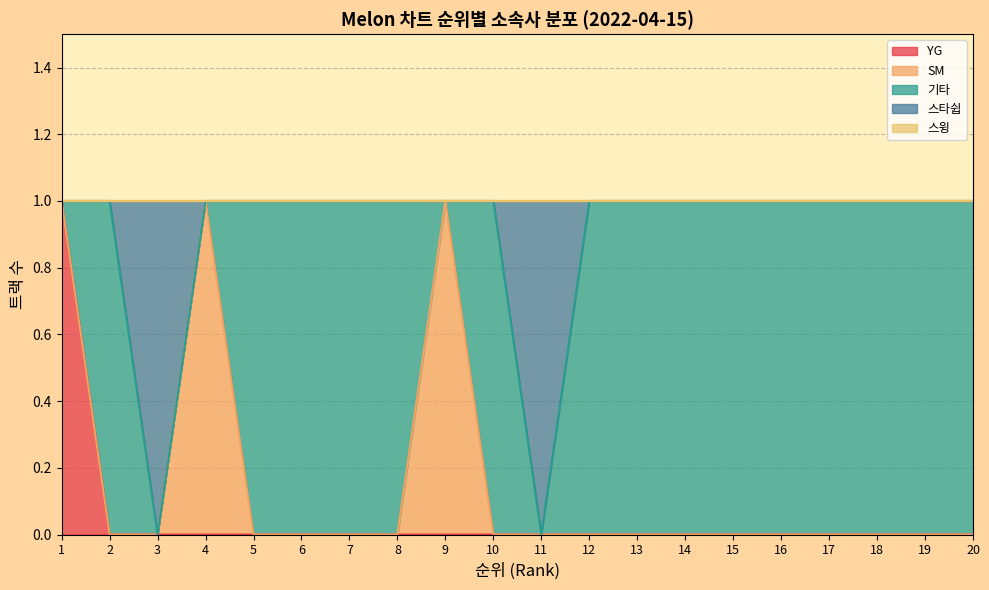

True or false: YG and SM intersect in this chart.

False